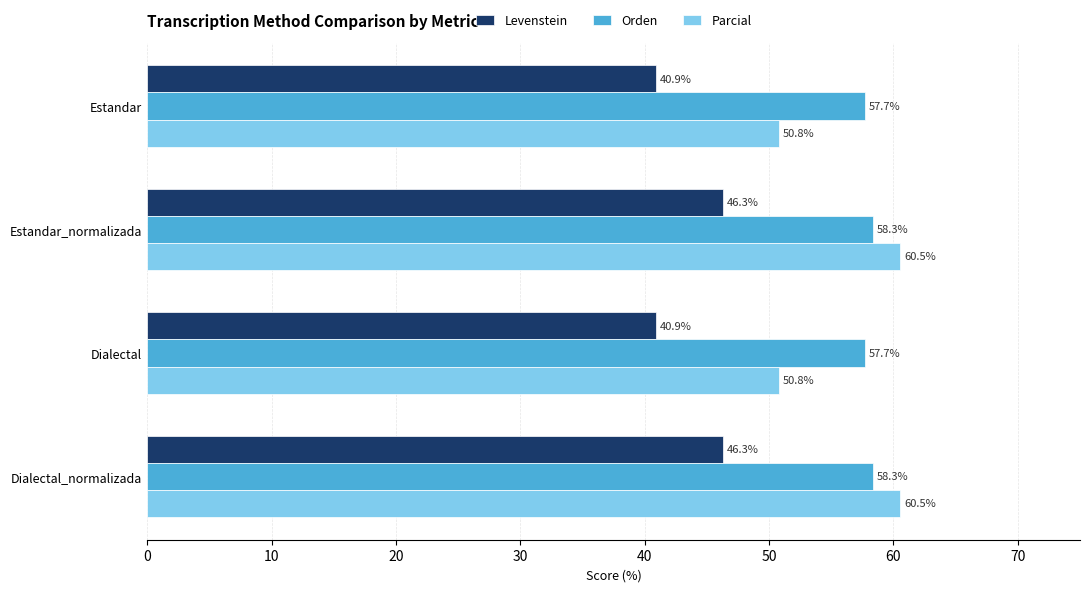

At how many categories does at least one series exceed 60?

2